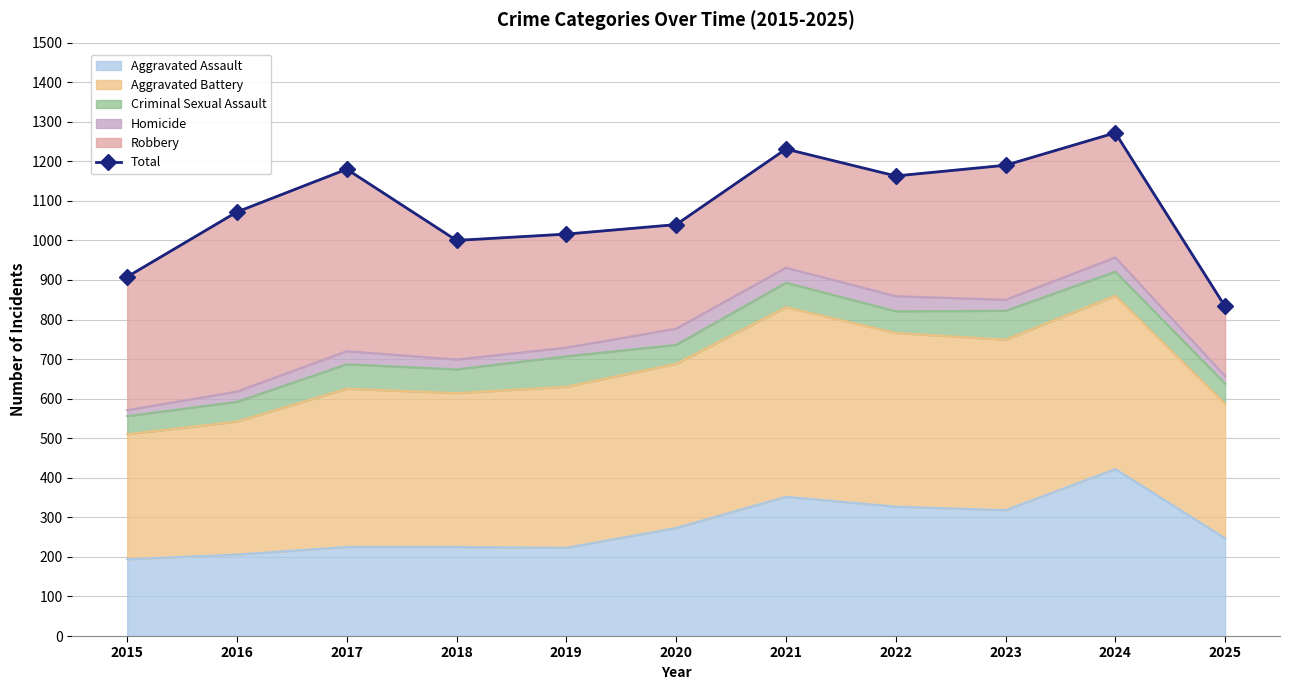

Between 2022 and 2017, which is larger?

2017